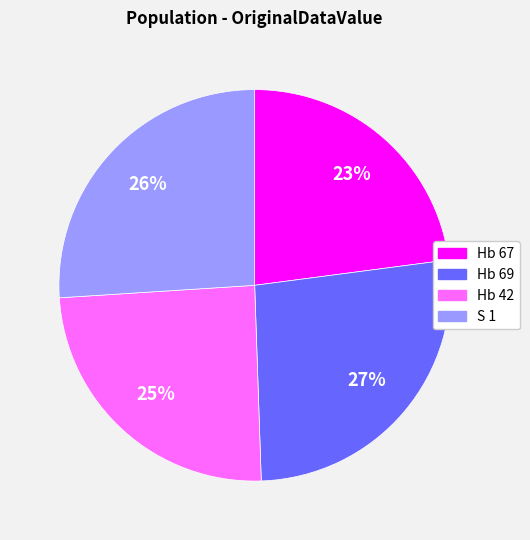

Which category has the biggest portion of the pie?

Hb 69